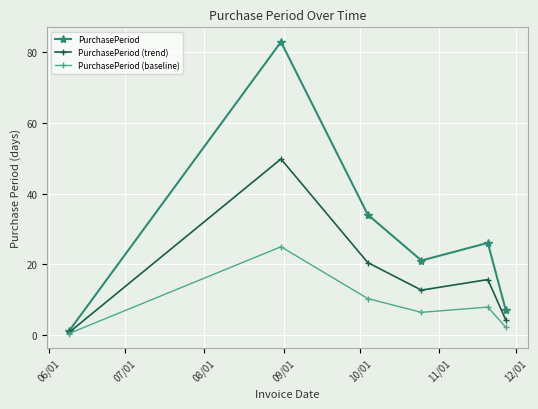

What is the value of the PurchasePeriod (baseline) point at the 5th from the left?

7.8